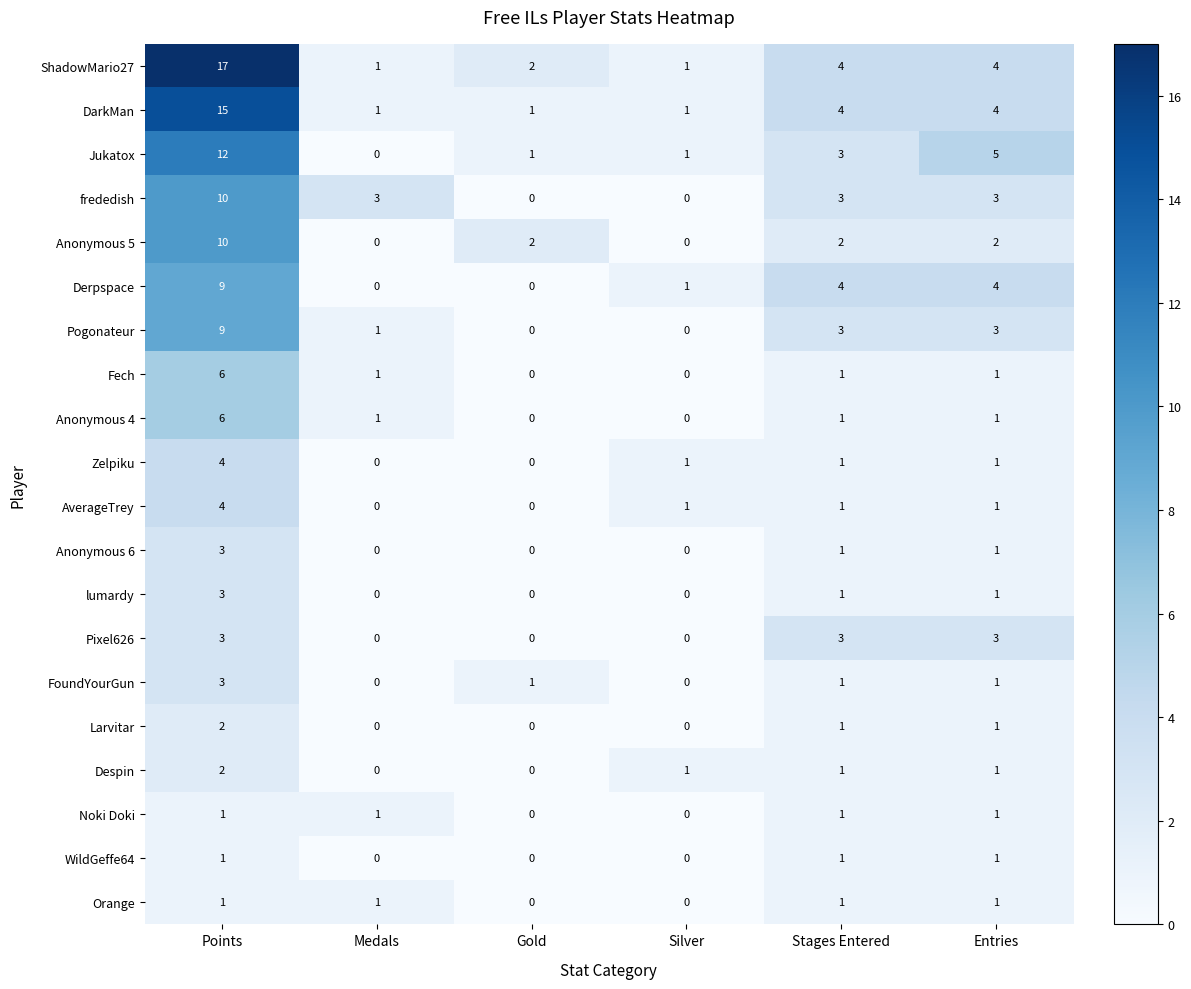

How many data points does each series have?

6